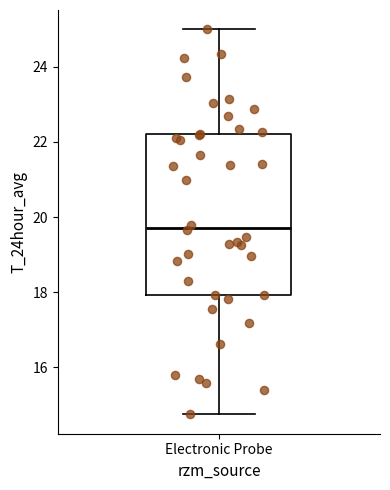

Read this box plot against the y-axis: the position of the median line, the range covered by the box, and the ends of both whiskers. The values are not printed on the chart, so give them approximately, as read against the axis.

median 19.8, box 18.0 to 22.2, whiskers 14.8 to 25.0